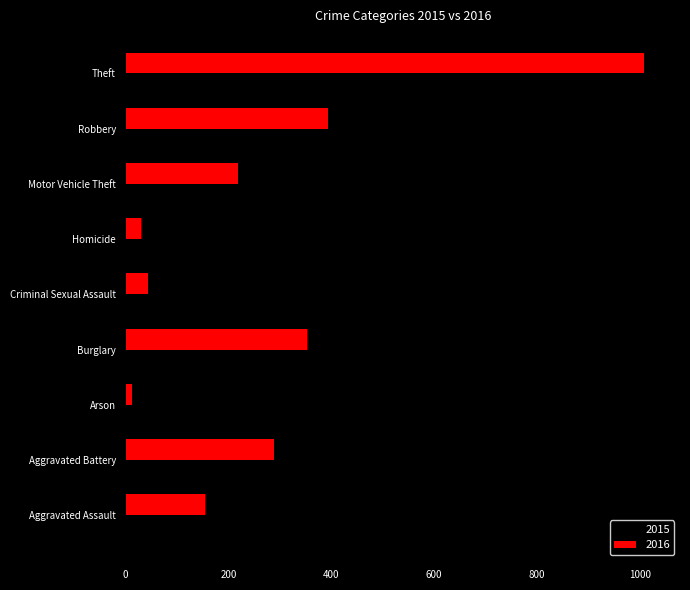

At which category is the sum across all series the highest?

Theft